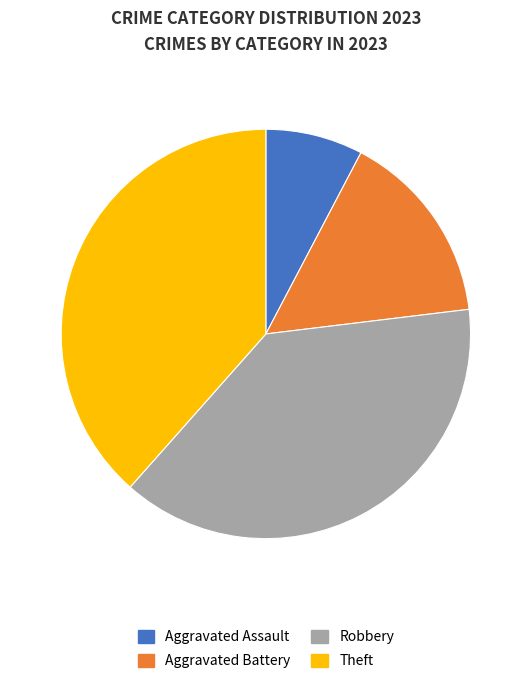

Is there any slice that represents more than half of the pie?

No